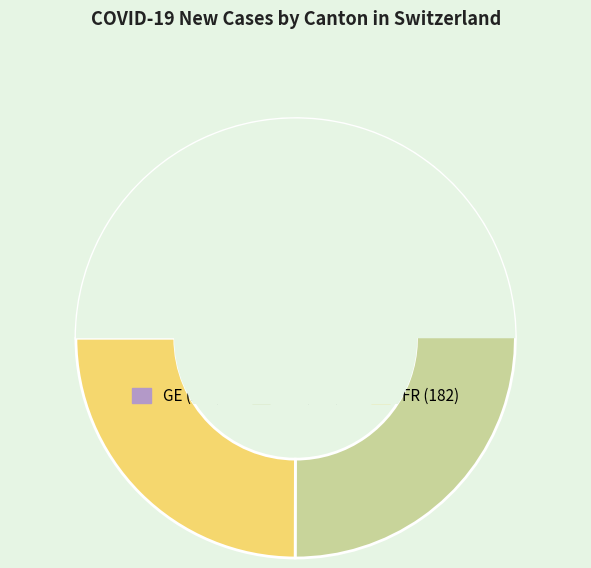

What percentage is the BL slice, to the nearest percent?

10%